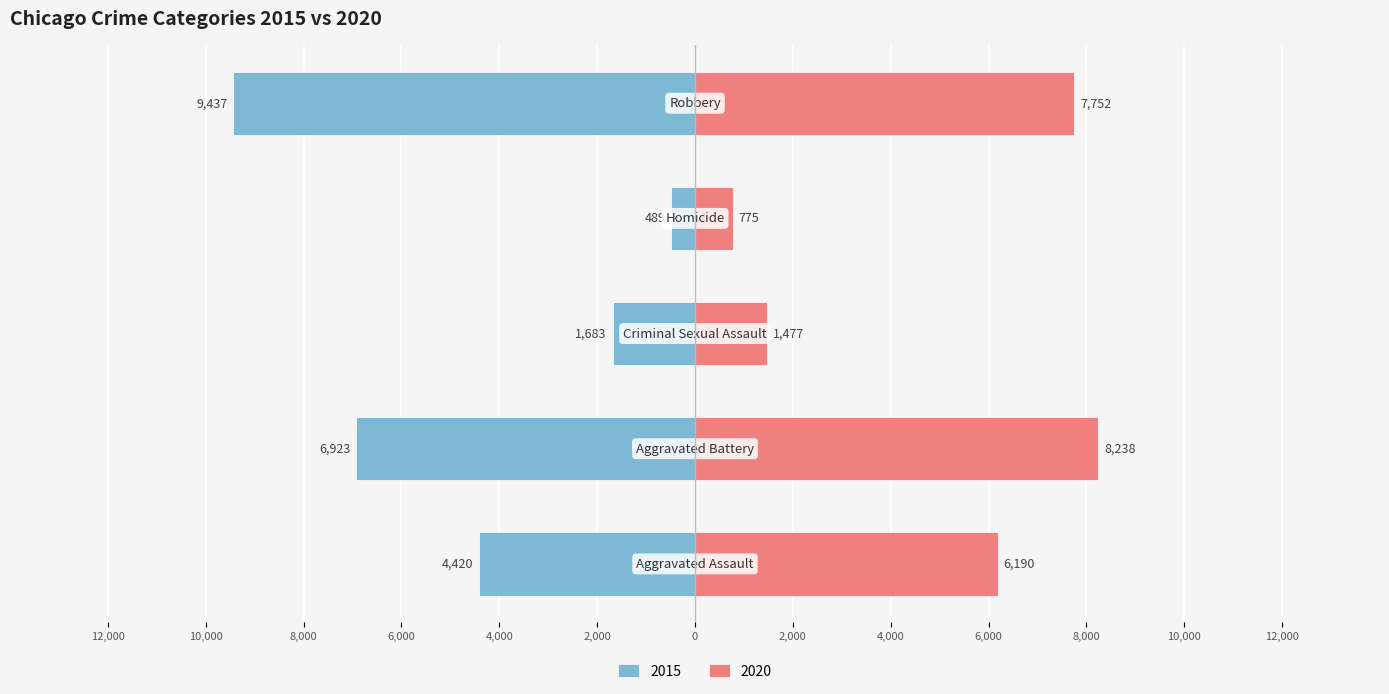

What is the label of the 5th bar from the right?

Aggravated Assault